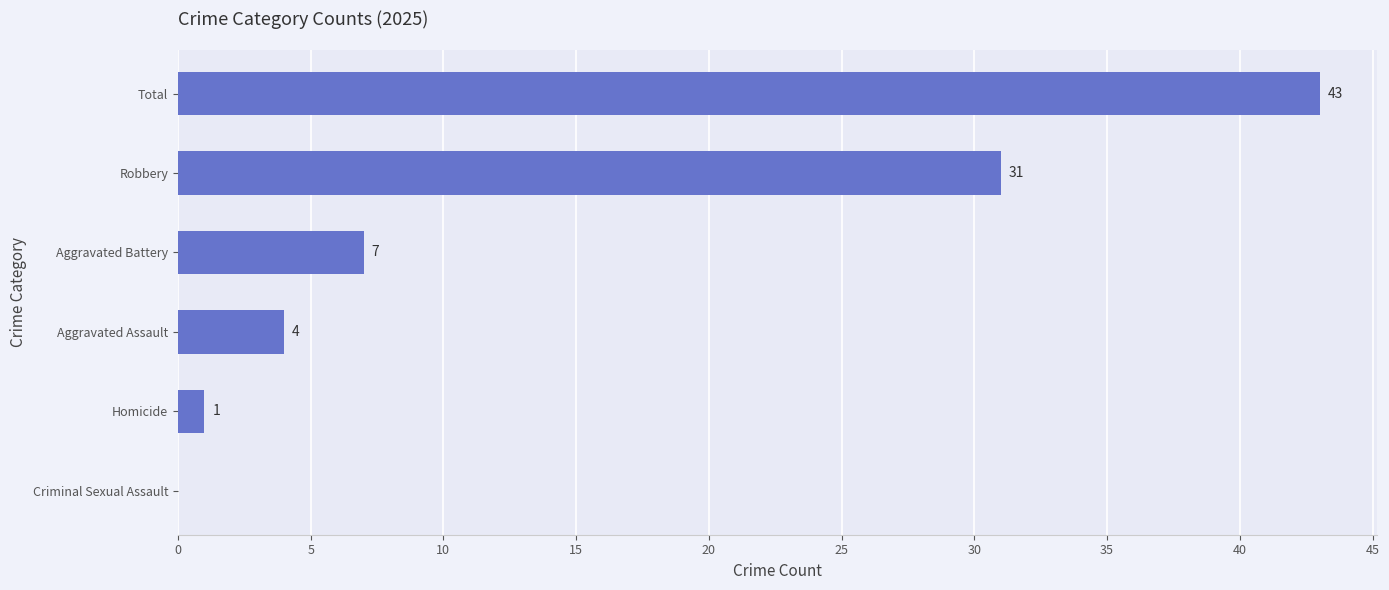

What is the sum of all values?

86